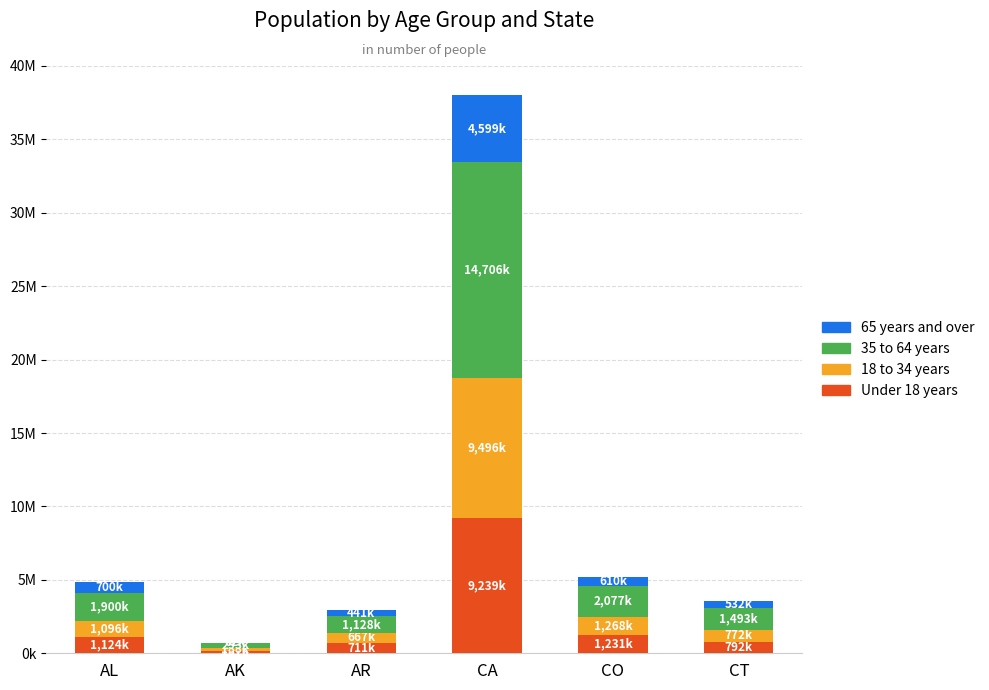

Where does the 65 years and over series first go above 610939?

AL